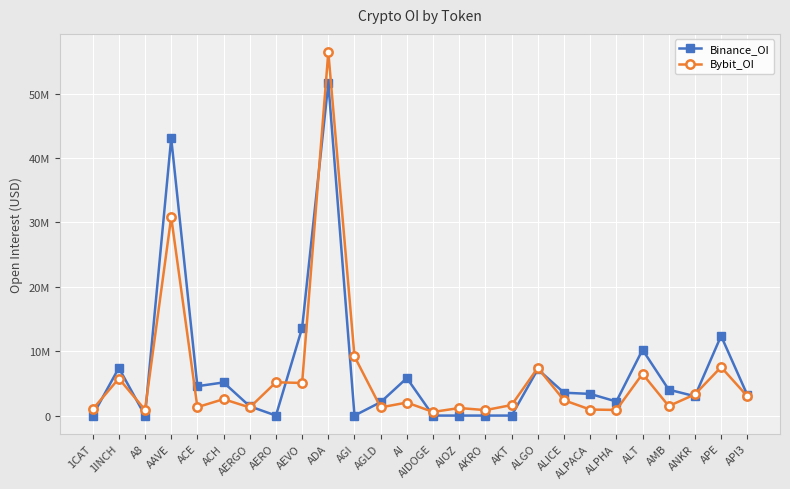

What are all the series names shown in the legend?

Binance_OI, Bybit_OI